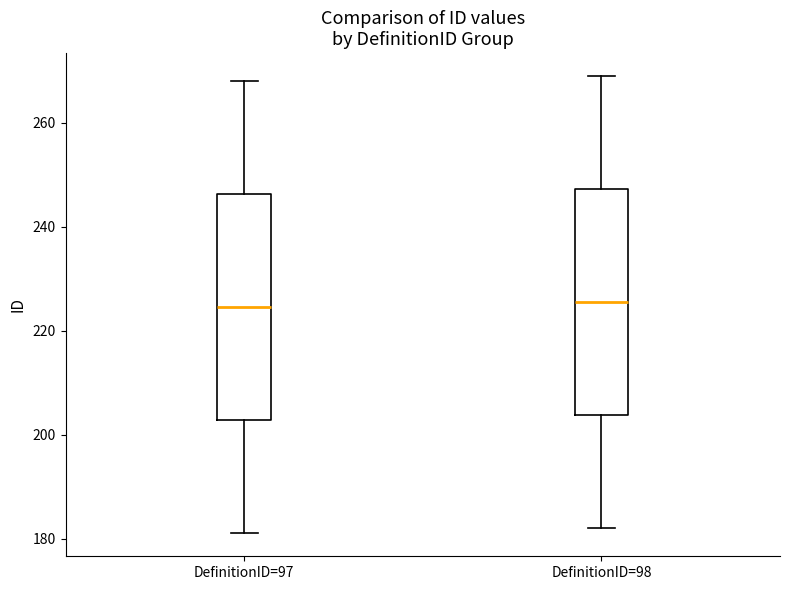

Reading left to right, transcribe this box plot: for each box, give where its median line is, the range the box spans, and where its two whiskers end, as read against the y-axis. The values are not printed on the chart, so give them approximately, as read against the axis.

DefinitionID=97: median 224, box 202 to 246, whiskers 182 to 268
DefinitionID=98: median 226, box 204 to 248, whiskers 182 to 270